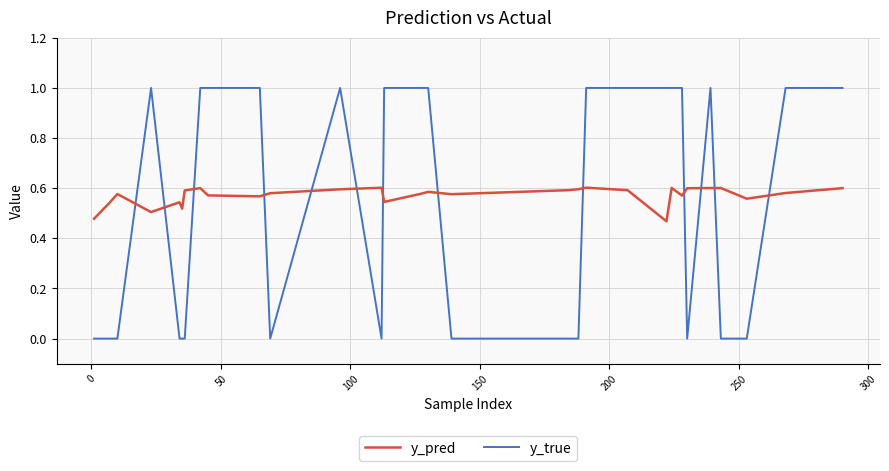

Rank the series by their maximum value, from highest to lowest.

y_true, y_pred